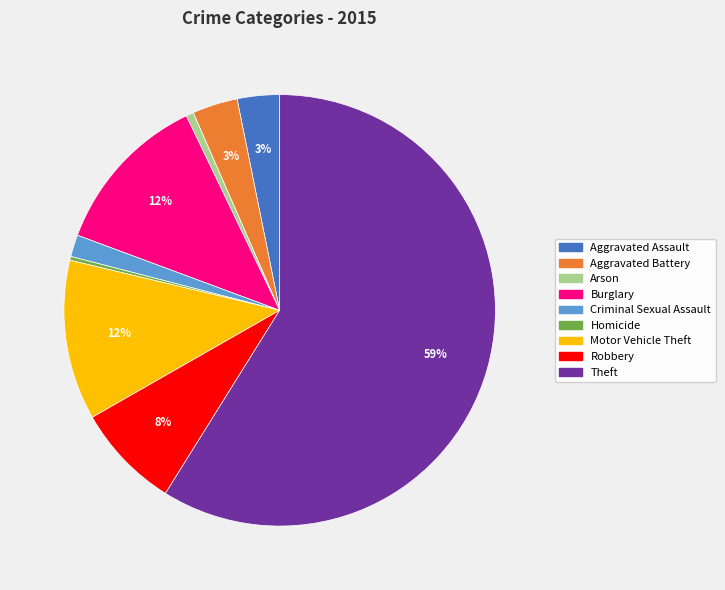

How many slices are in this pie chart?

9